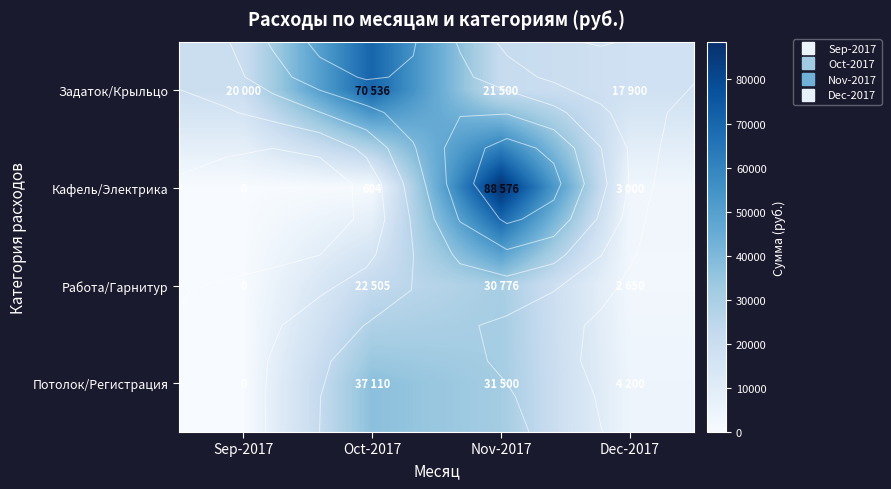

Which category has the lowest value in the Кафель/Электрика series?

Sep-2017